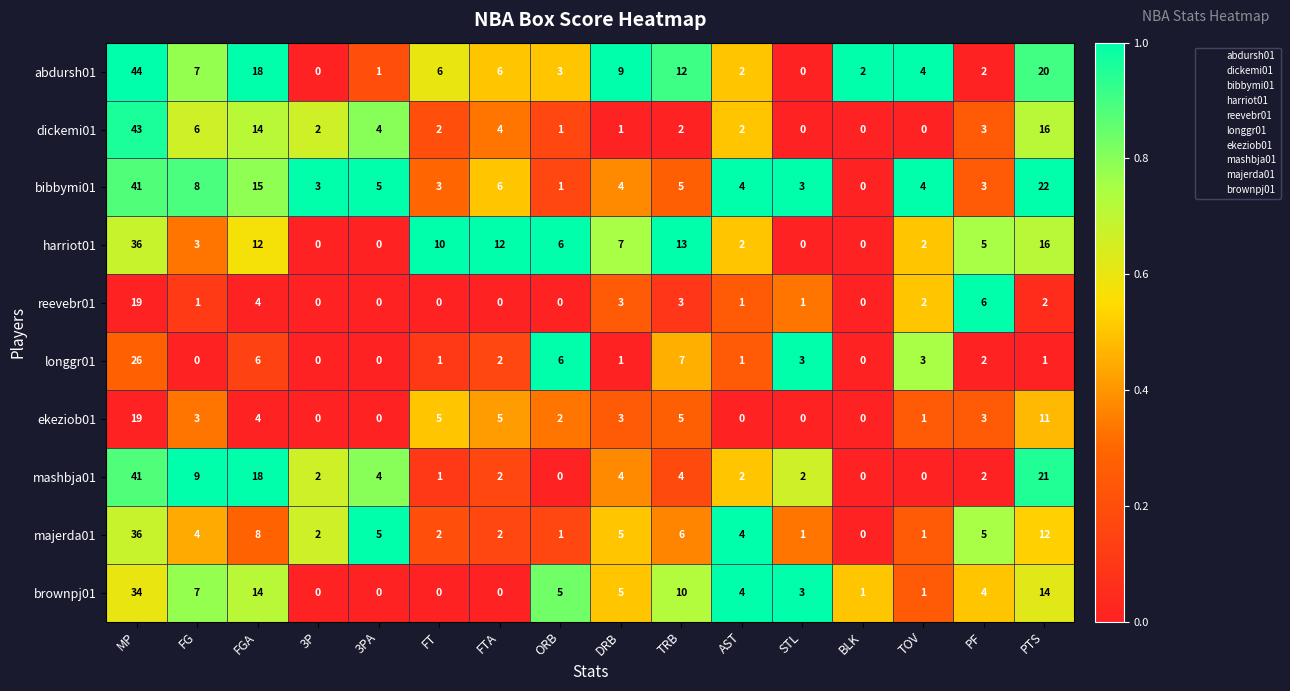

What is the difference between the maximum and minimum values in the harriot01 series?

36